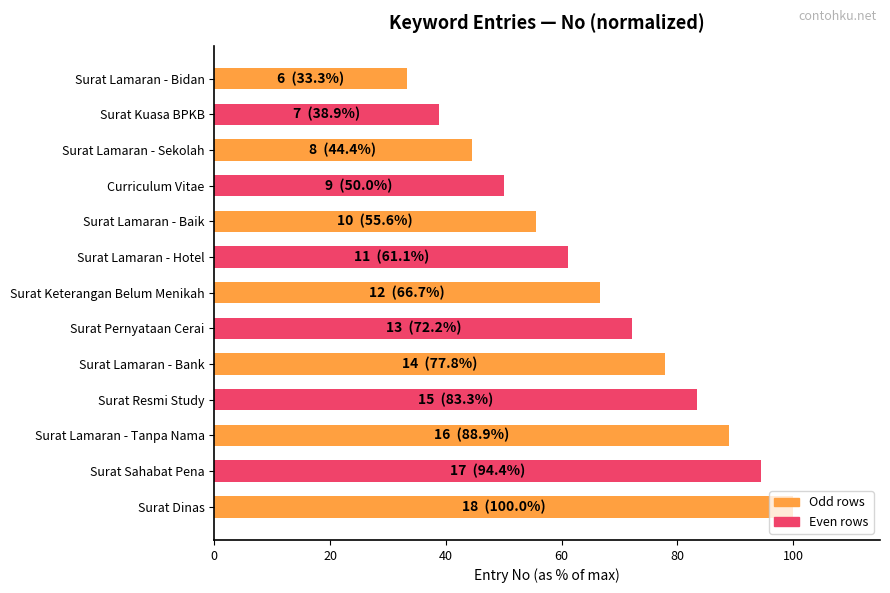

What is the sum of all values?

866.7